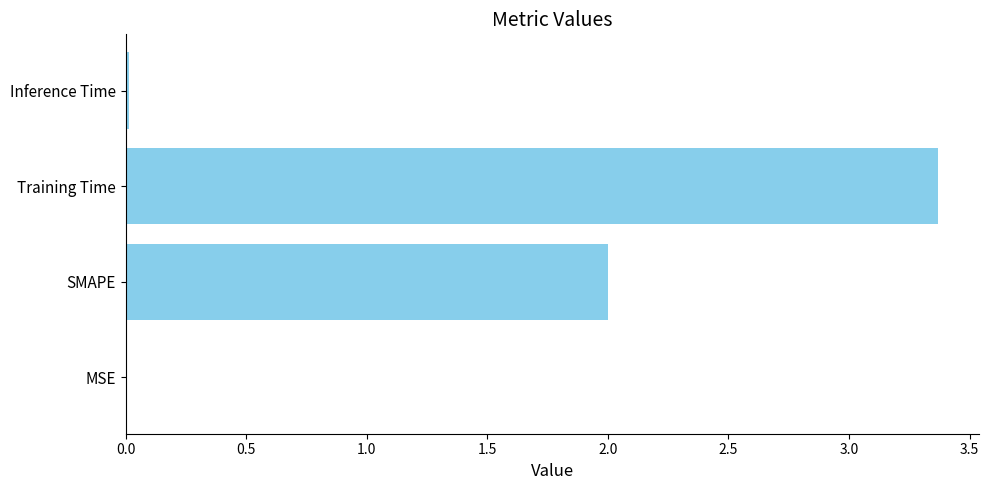

What value does the data have at SMAPE?

2.0